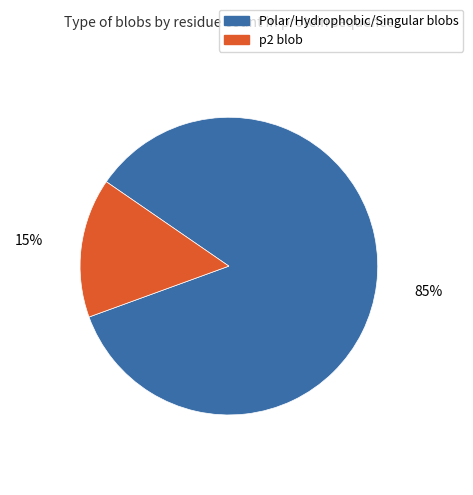

Between p2 blob and Polar/Hydrophobic/Singular blobs, which is larger?

Polar/Hydrophobic/Singular blobs